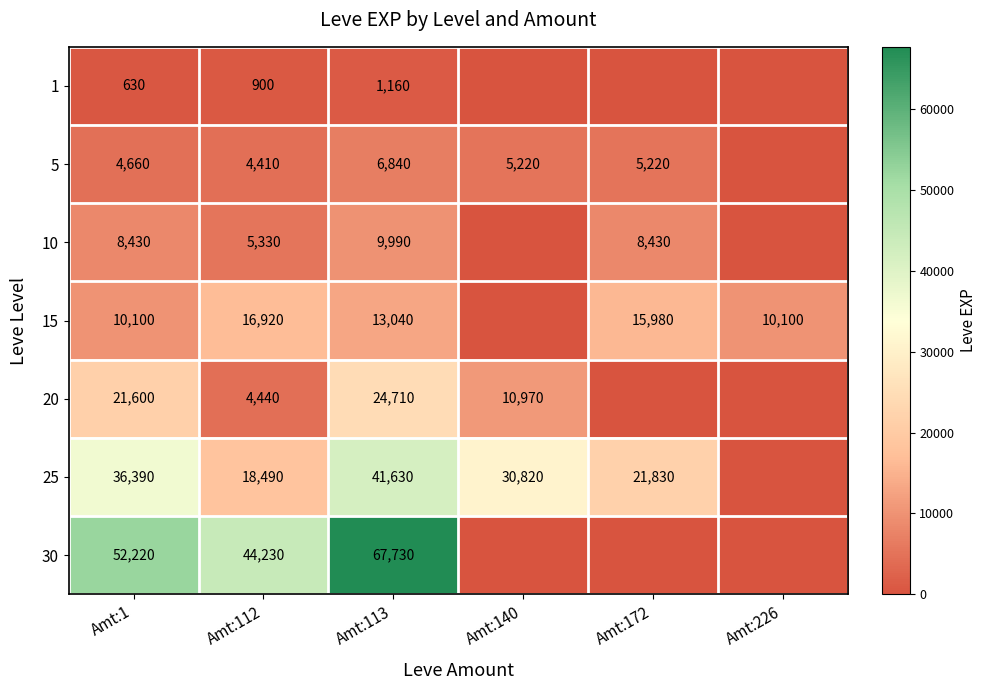

Which series changed the most between Amt:112 and Amt:113?

30